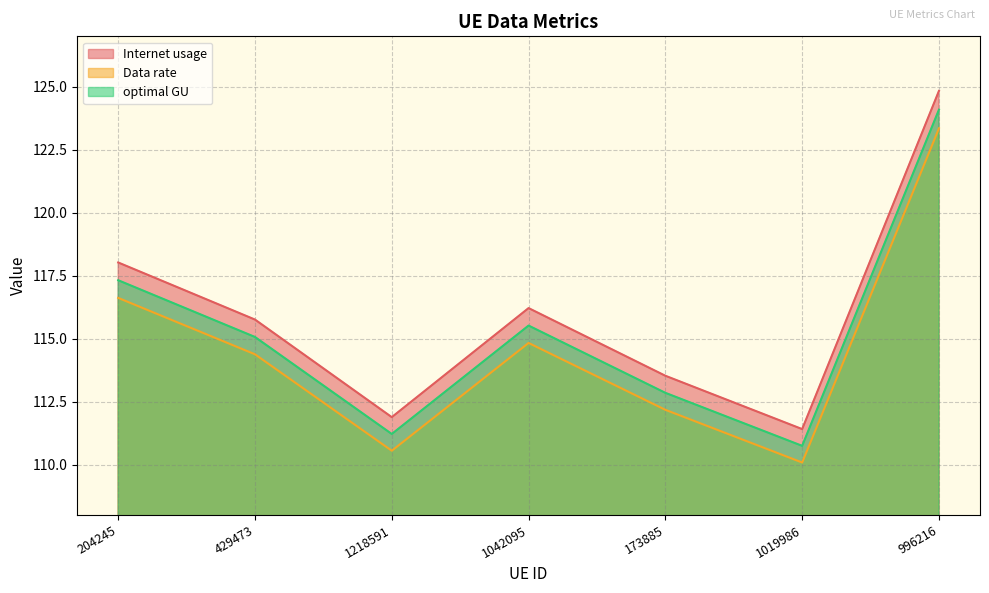

Is it true that Data rate equals 55.1 at 996216?

False